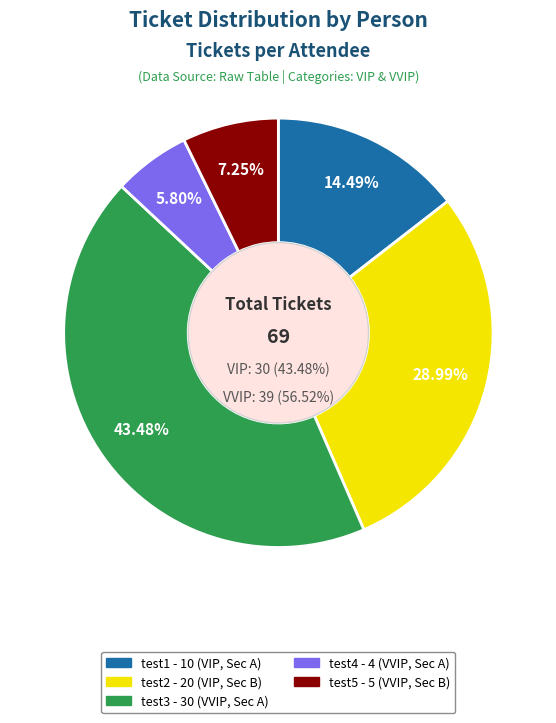

Is it true that test5 is 7% of the pie?

True